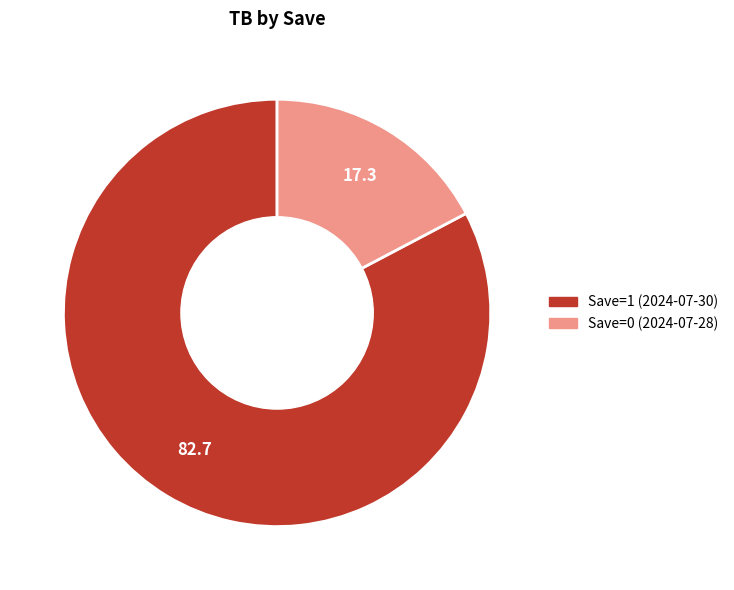

Between Save=1 (2024-07-30) and Save=0 (2024-07-28), which is larger?

Save=1 (2024-07-30)